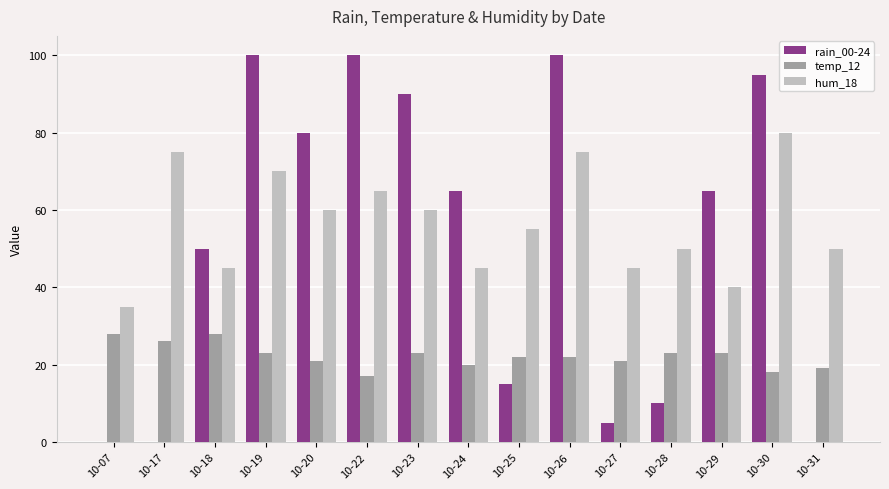

What is the greatest value displayed?

100